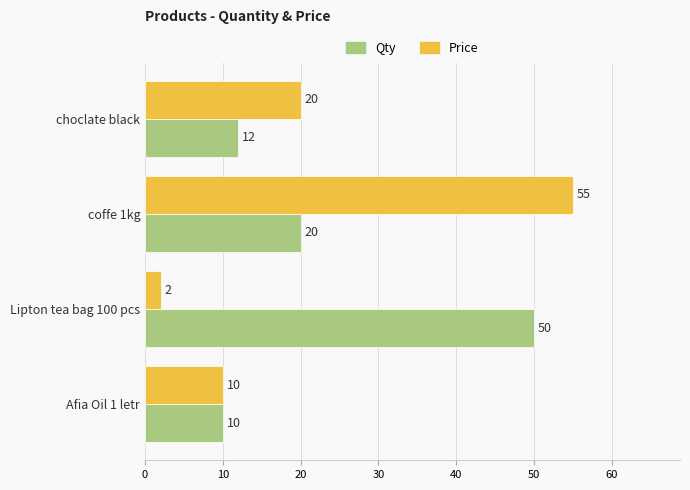

List the labels in order of Price value, smallest first.

Lipton tea bag 100 pcs, Afia Oil 1 letr, choclate black, coffe 1kg